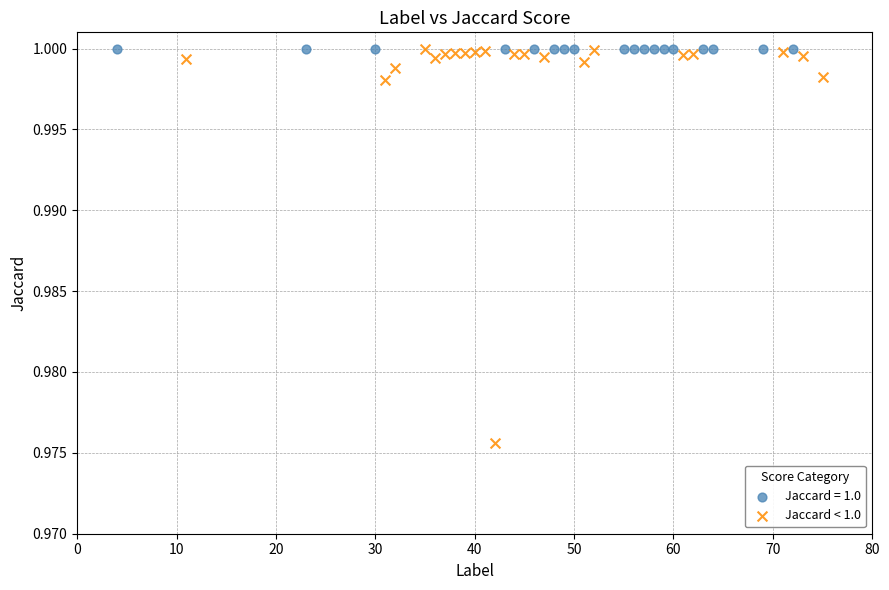

Which series contains the lowest Y value?

Jaccard < 1.0